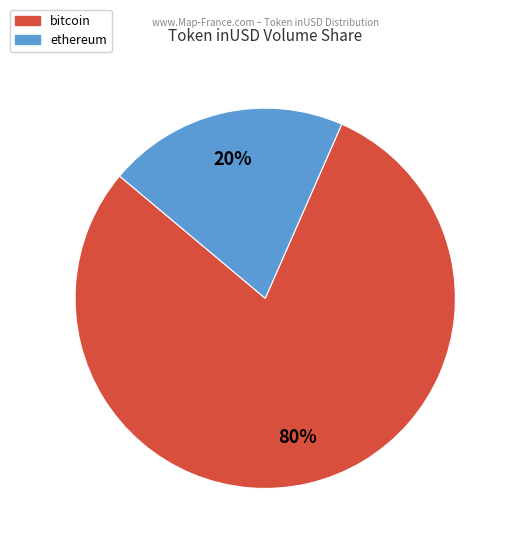

Is there a majority slice in this chart?

Yes